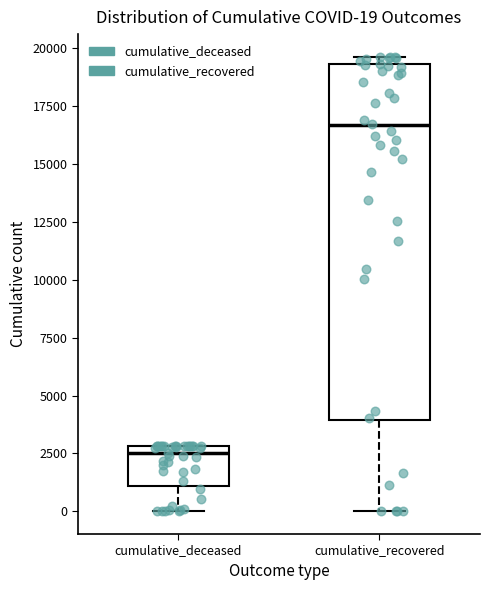

Which box has the lowest median line?

cumulative_deceased